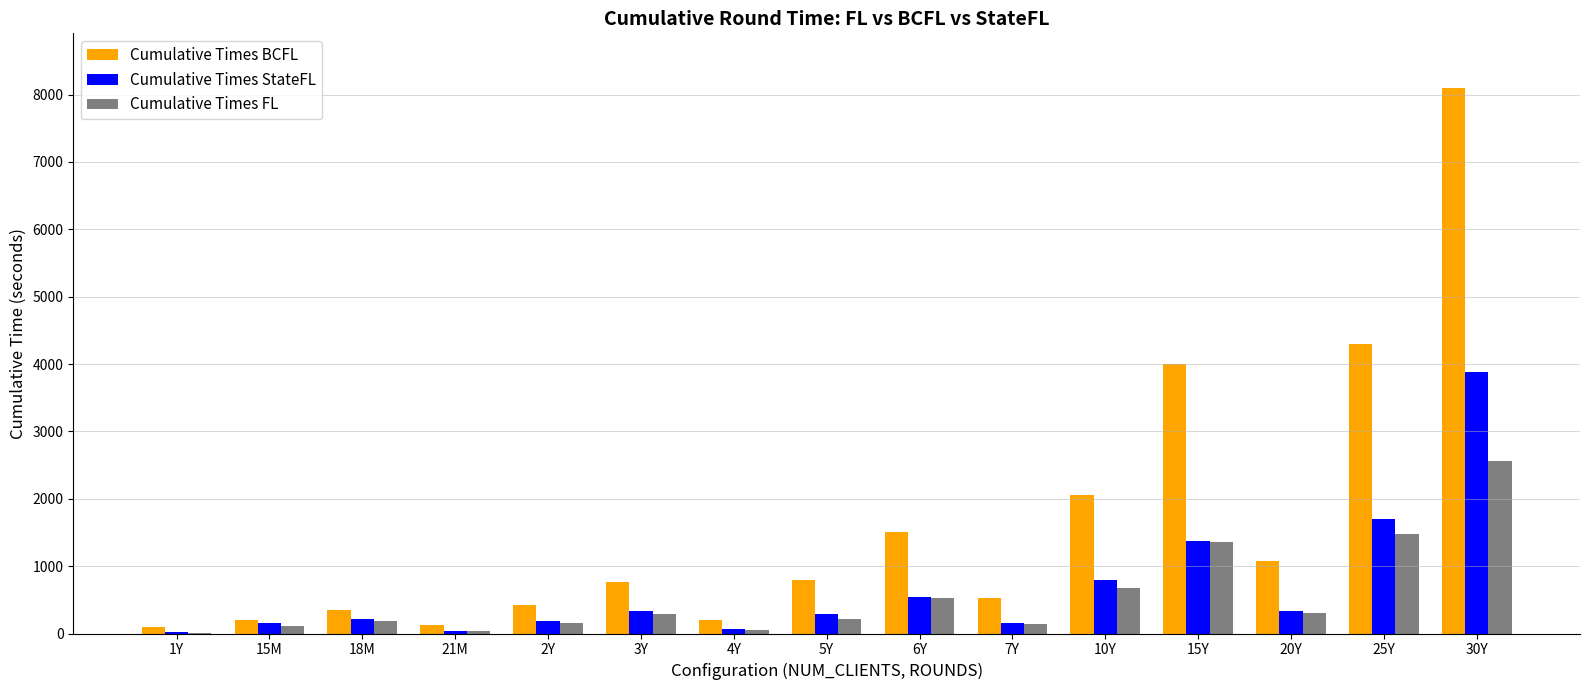

What are all the series names shown in the legend?

Cumulative Times BCFL, Cumulative Times StateFL, Cumulative Times FL